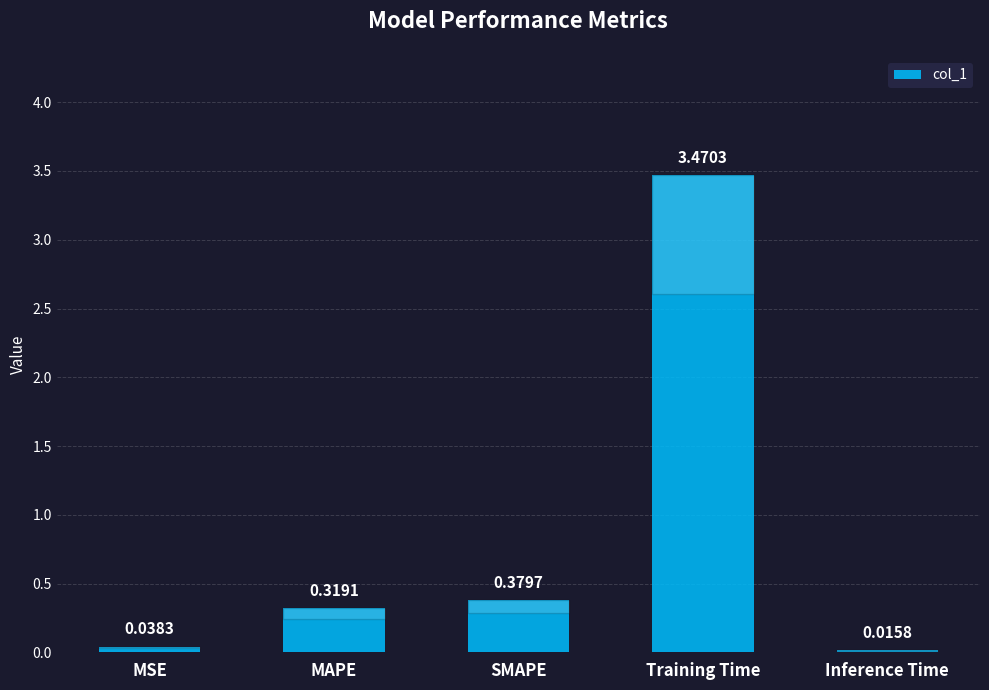

Does the chart contain stacked bars?

No